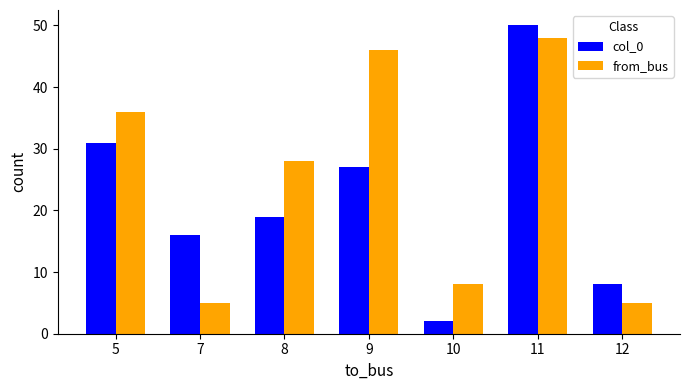

What is the spread (max minus min) of values at 9?

19